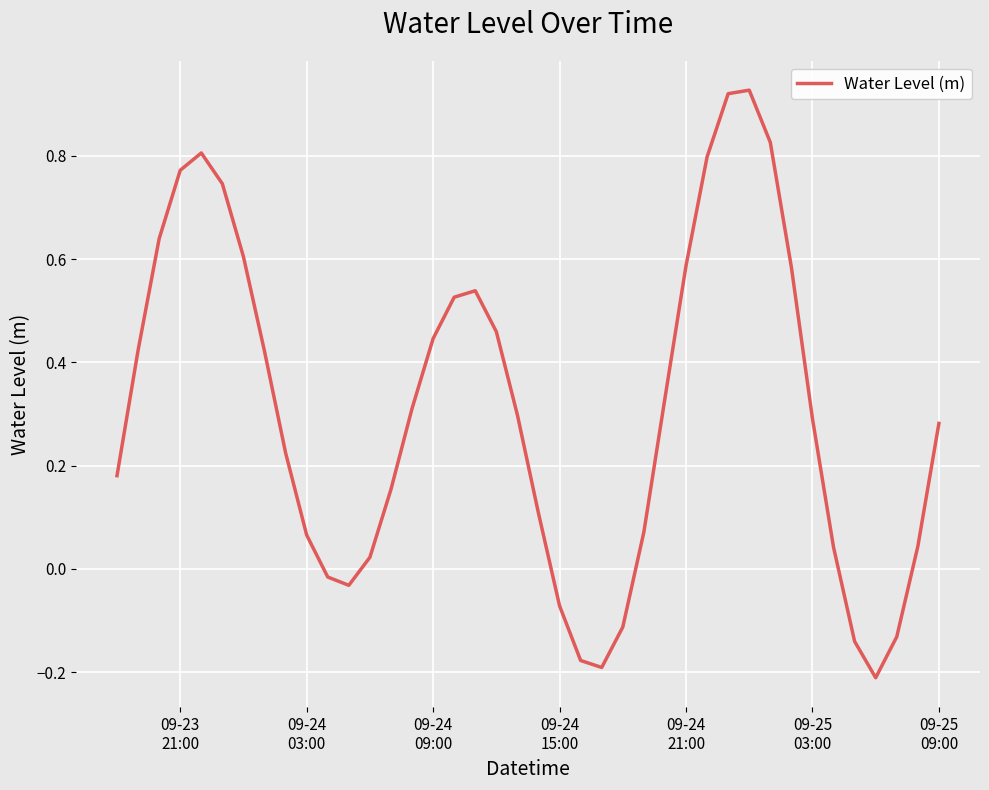

Does the chart have visible grid lines?

Yes